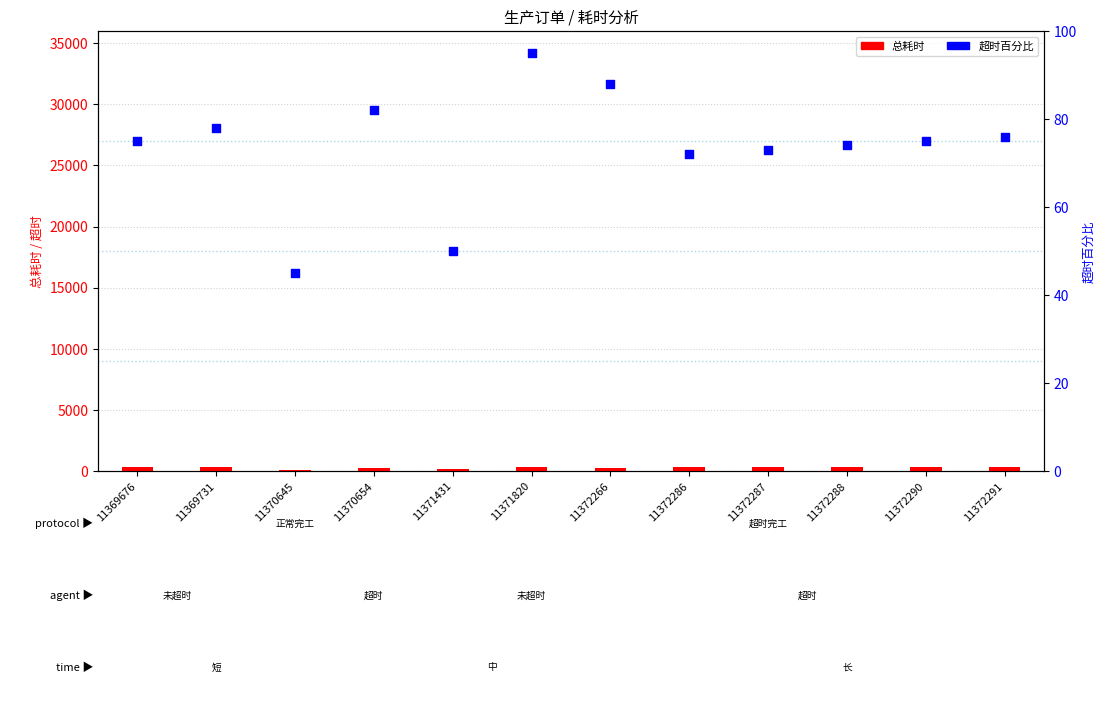

Which series has the largest total across all categories?

总耗时